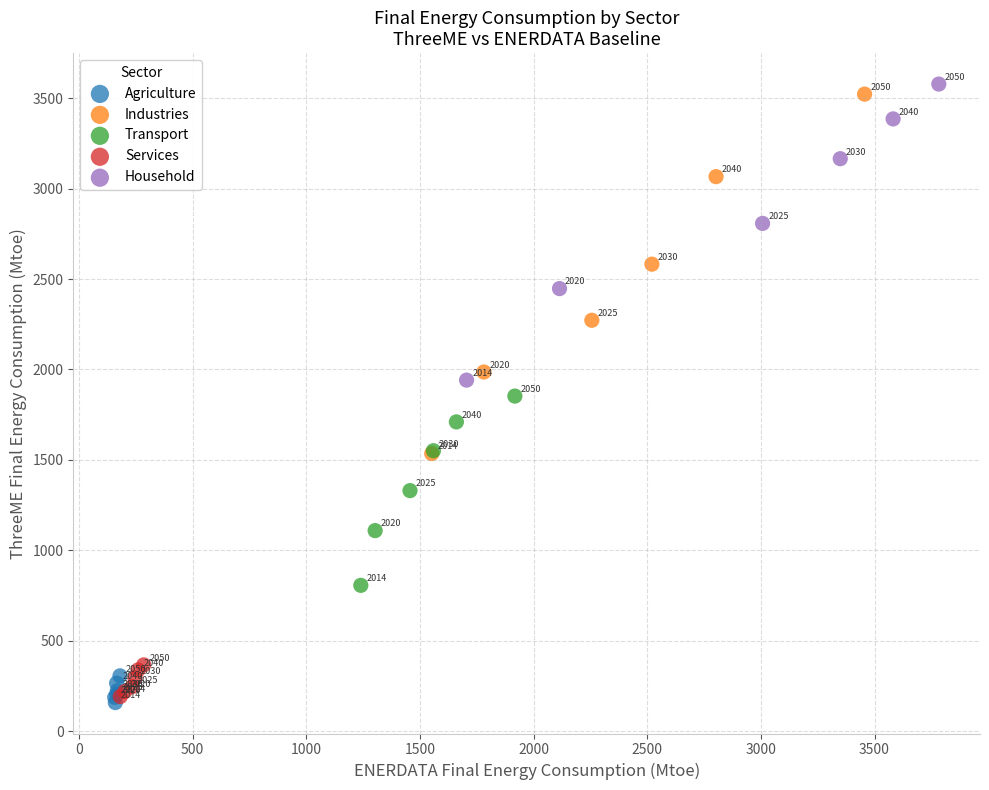

What are all the series names shown in the legend?

Agriculture, Industries, Transport, Services, Household